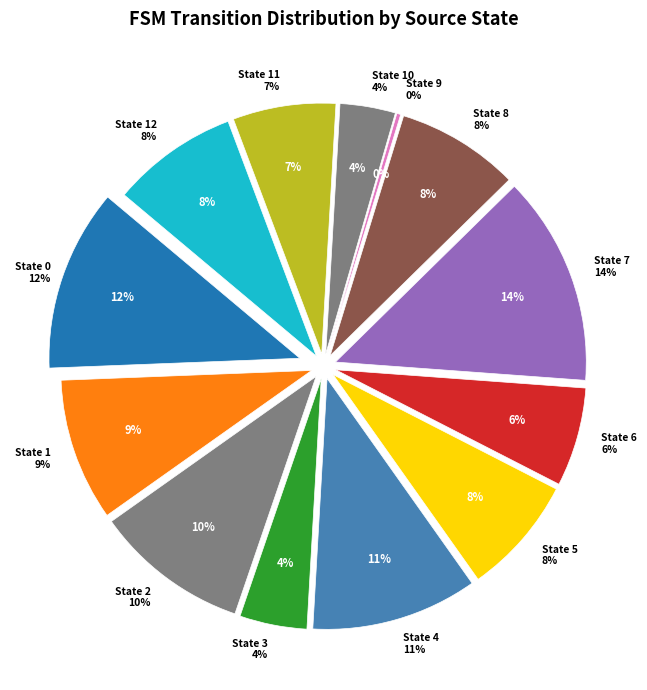

Rank the categories by value from highest to lowest.

State 7, State 0, State 4, State 2, State 1, State 12, State 8, State 5, State 11, State 6, State 3, State 10, State 9